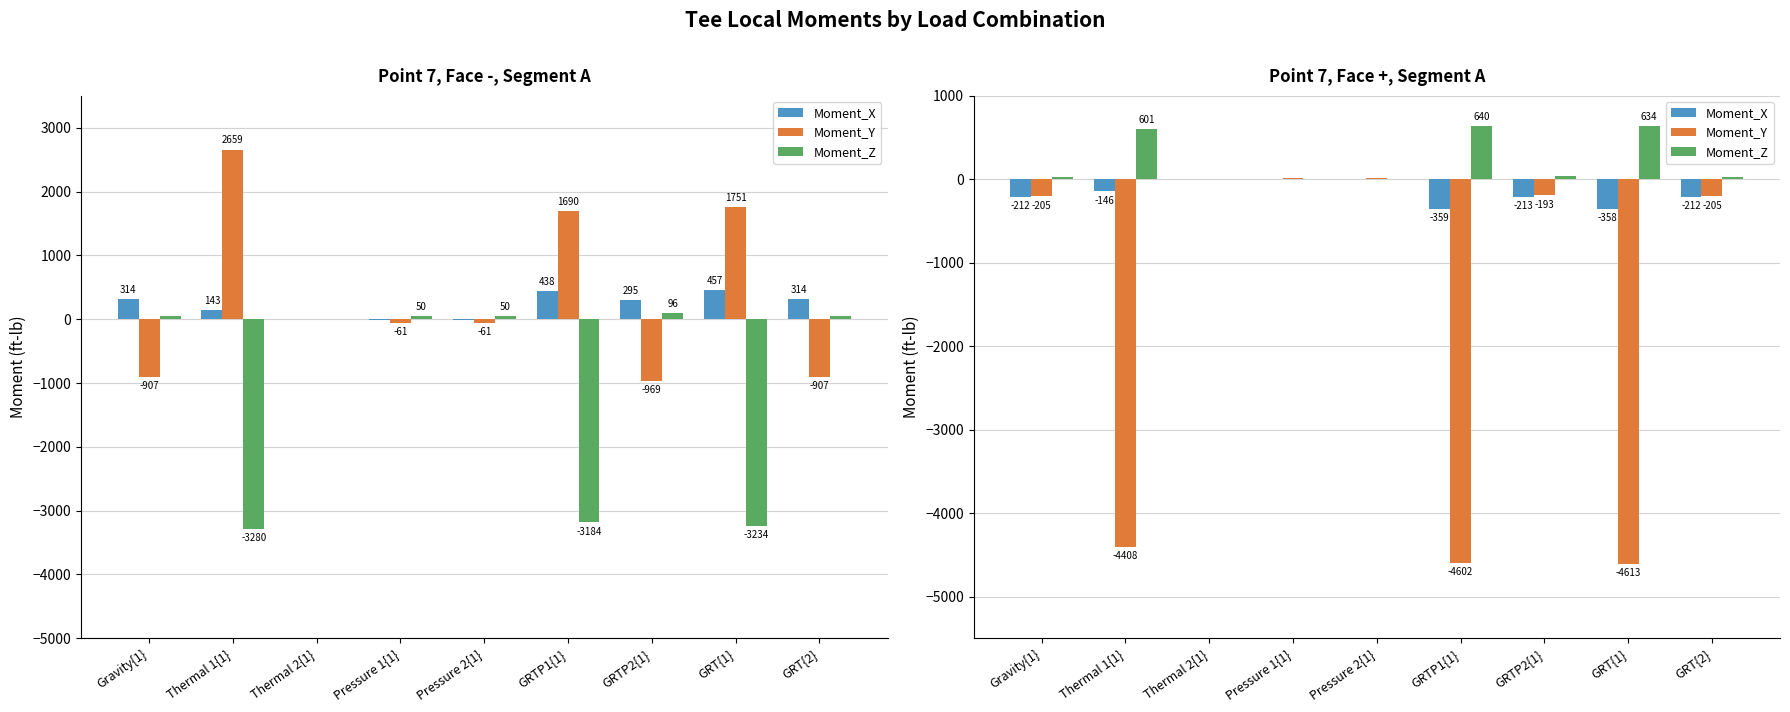

What is the difference between the highest and lowest values at GRTP2{1}?

251.2